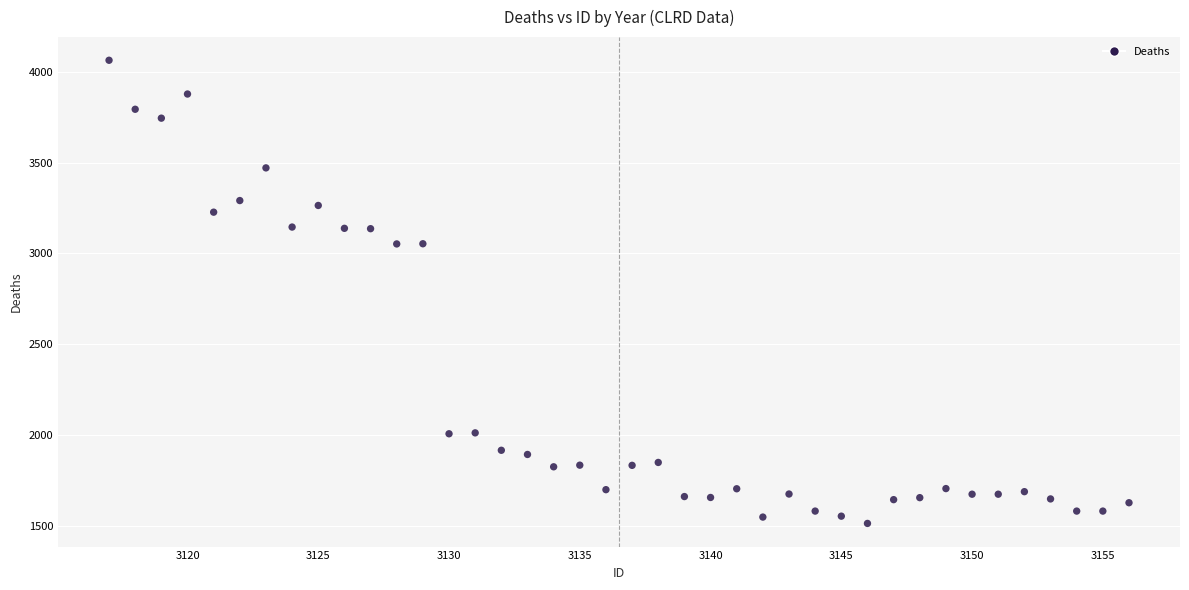

What is the range of Y values (max minus min)?

2552